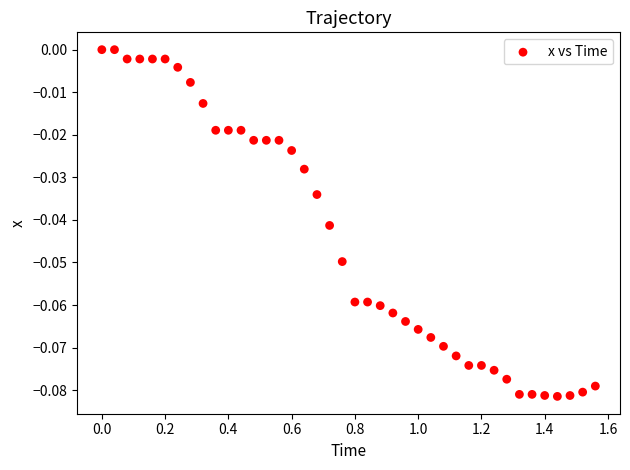

What is the range of X values (max minus min)?

1.6